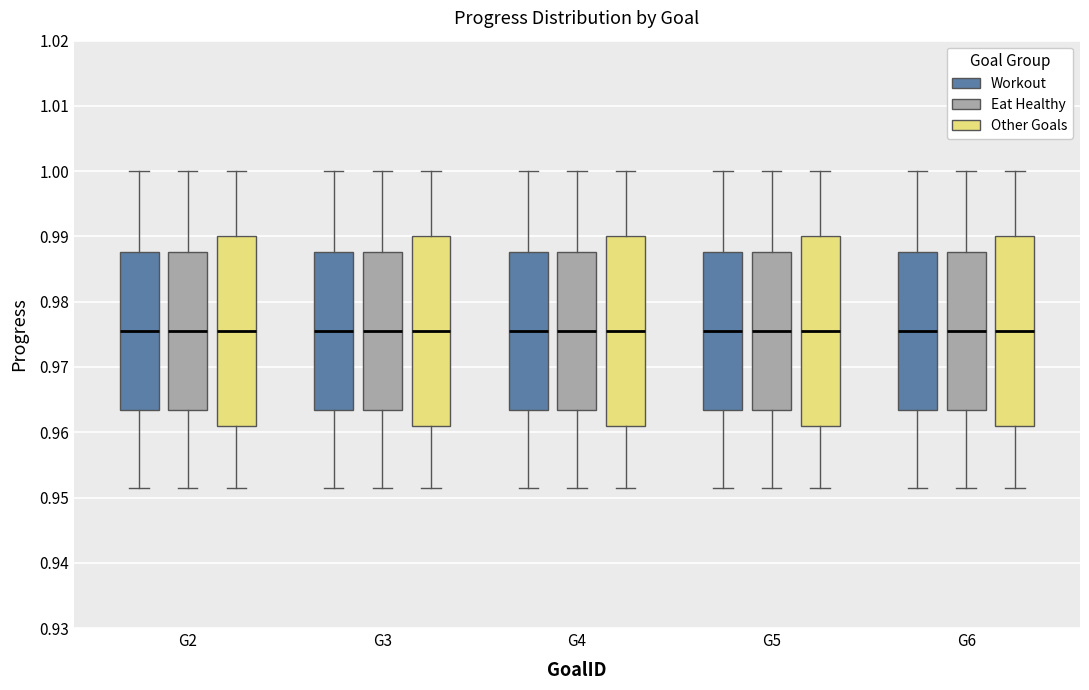

Reading left to right, read every box against the y-axis: the position of its median line, the range the box covers, and the ends of its whiskers. The values are not printed on the chart, so give them approximately, as read against the axis.

G2 (Workout): median 0.975, box 0.963 to 0.988, whiskers 0.951 to 1.000
G2 (Eat Healthy): median 0.975, box 0.963 to 0.988, whiskers 0.951 to 1.000
G2 (Other Goals): median 0.975, box 0.961 to 0.990, whiskers 0.951 to 1.000
G3 (Workout): median 0.975, box 0.963 to 0.988, whiskers 0.951 to 1.000
G3 (Eat Healthy): median 0.975, box 0.963 to 0.988, whiskers 0.951 to 1.000
G3 (Other Goals): median 0.975, box 0.961 to 0.990, whiskers 0.951 to 1.000
G4 (Workout): median 0.975, box 0.963 to 0.988, whiskers 0.951 to 1.000
G4 (Eat Healthy): median 0.975, box 0.963 to 0.988, whiskers 0.951 to 1.000
G4 (Other Goals): median 0.975, box 0.961 to 0.990, whiskers 0.951 to 1.000
G5 (Workout): median 0.975, box 0.963 to 0.988, whiskers 0.951 to 1.000
G5 (Eat Healthy): median 0.975, box 0.963 to 0.988, whiskers 0.951 to 1.000
G5 (Other Goals): median 0.975, box 0.961 to 0.990, whiskers 0.951 to 1.000
G6 (Workout): median 0.975, box 0.963 to 0.988, whiskers 0.951 to 1.000
G6 (Eat Healthy): median 0.975, box 0.963 to 0.988, whiskers 0.951 to 1.000
G6 (Other Goals): median 0.975, box 0.961 to 0.990, whiskers 0.951 to 1.000